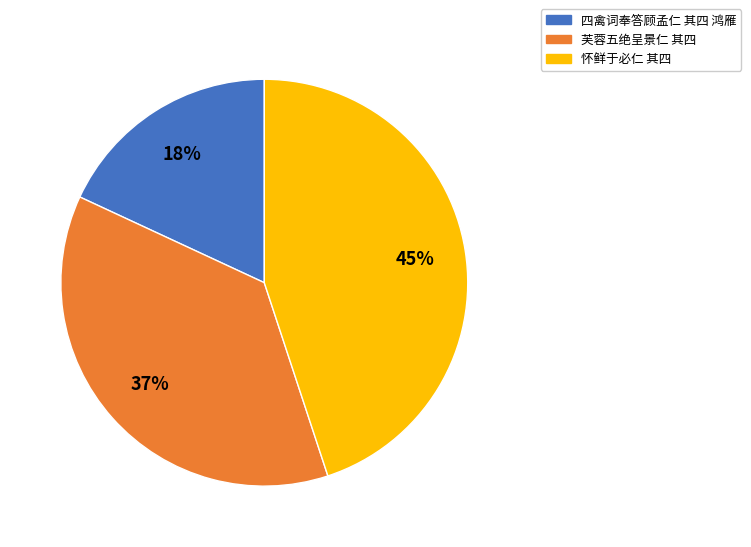

Which has a higher value, 芙蓉五绝呈景仁 其四 or 怀鲜于必仁 其四?

怀鲜于必仁 其四